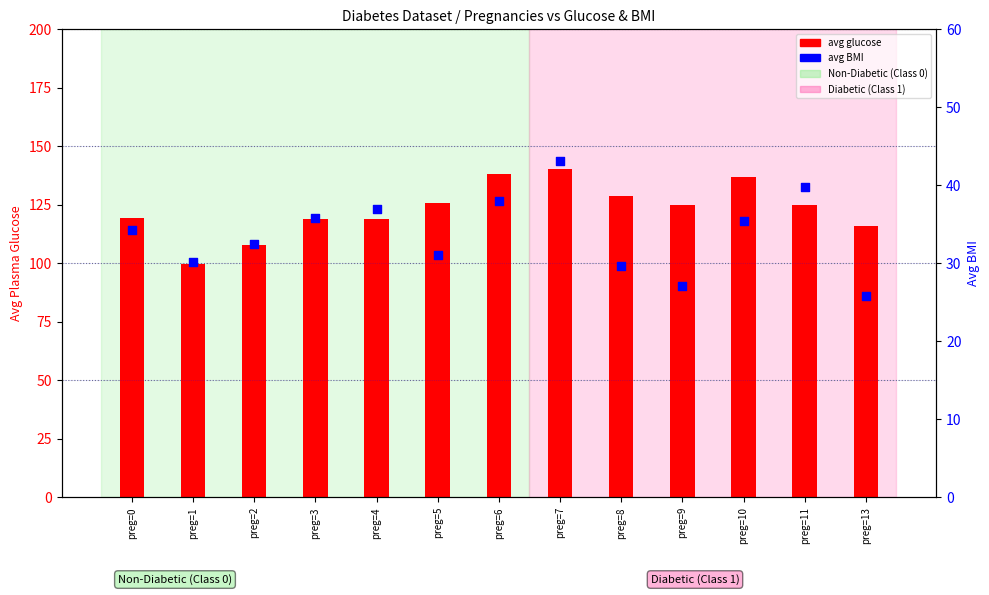

Which series reaches the maximum Y coordinate?

avg glucose